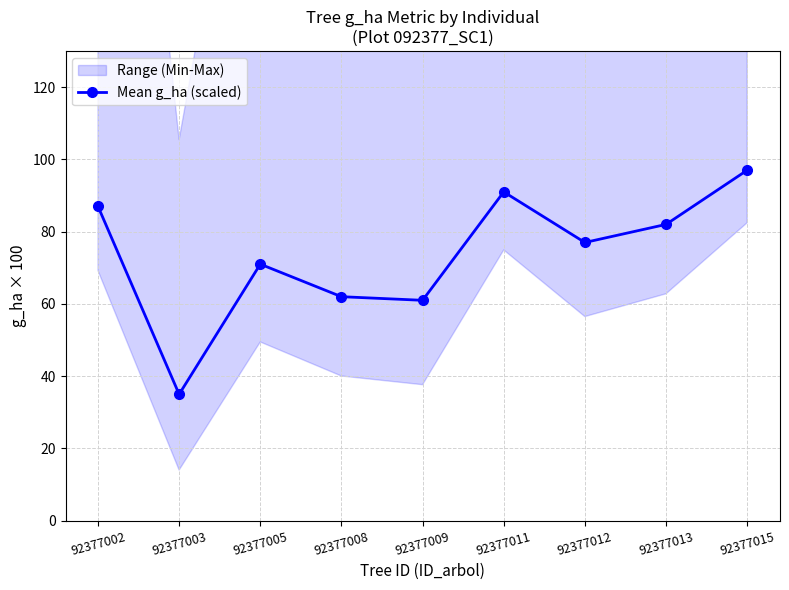

Where is the first local maximum?

92377005